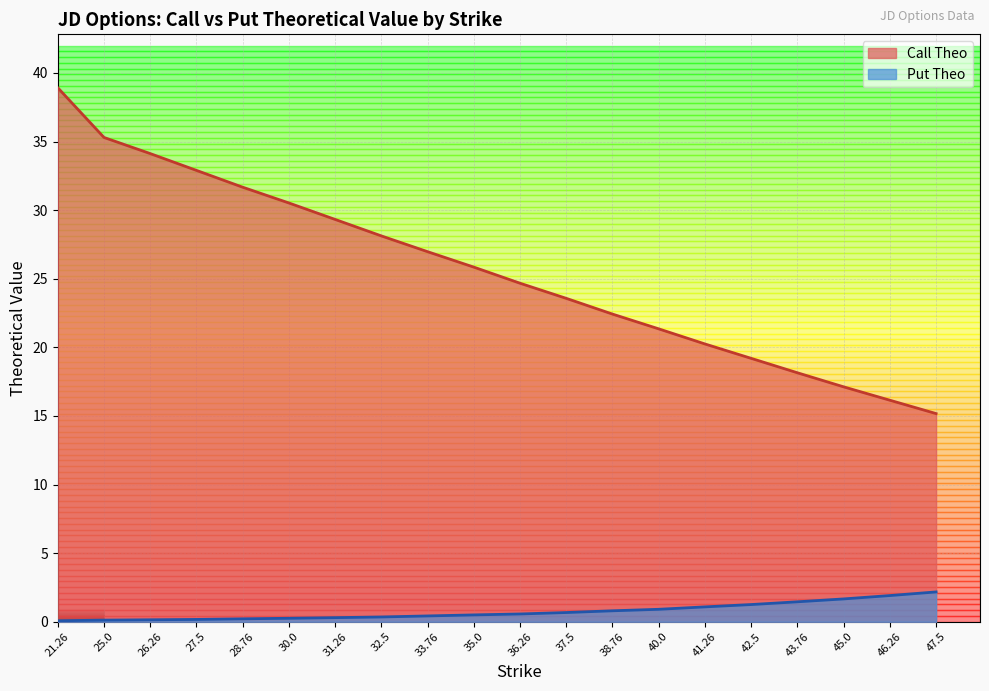

Reading left to right, list all the values displayed in this chart.

Call Theo: 21.26=38.9	25.0=35.3	26.26=34.1	27.5=32.9	28.76=31.7	30.0=30.5	31.26=29.3	32.5=28.1	33.76=27.0	35.0=25.9	36.26=24.7	37.5=23.6	38.76=22.4	40.0=21.4	41.26=20.2	42.5=19.2	43.76=18.1	45.0=17.1	46.26=16.1	47.5=15.2
Put Theo: 21.26=0.1	25.0=0.1	26.26=0.1	27.5=0.2	28.76=0.2	30.0=0.3	31.26=0.3	32.5=0.3	33.76=0.4	35.0=0.5	36.26=0.6	37.5=0.7	38.76=0.8	40.0=0.9	41.26=1.1	42.5=1.3	43.76=1.5	45.0=1.7	46.26=1.9	47.5=2.2